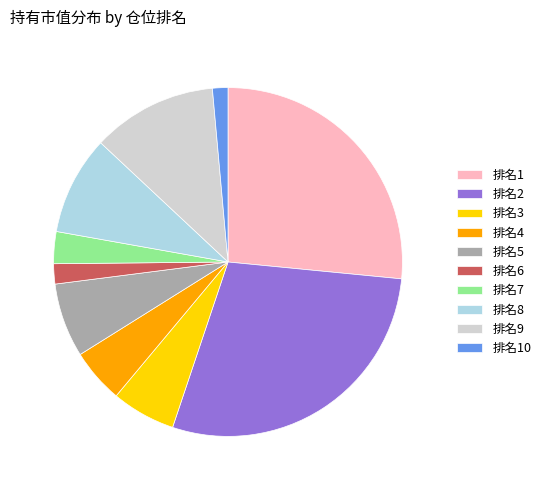

How many segments does this pie chart have?

10